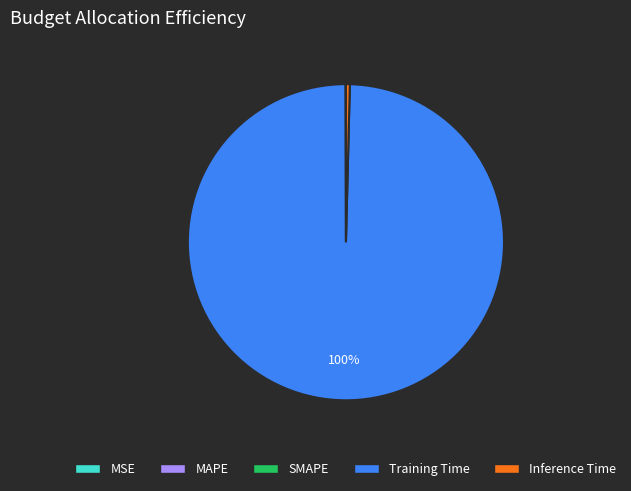

To the nearest percent, what portion does Training Time represent?

100%